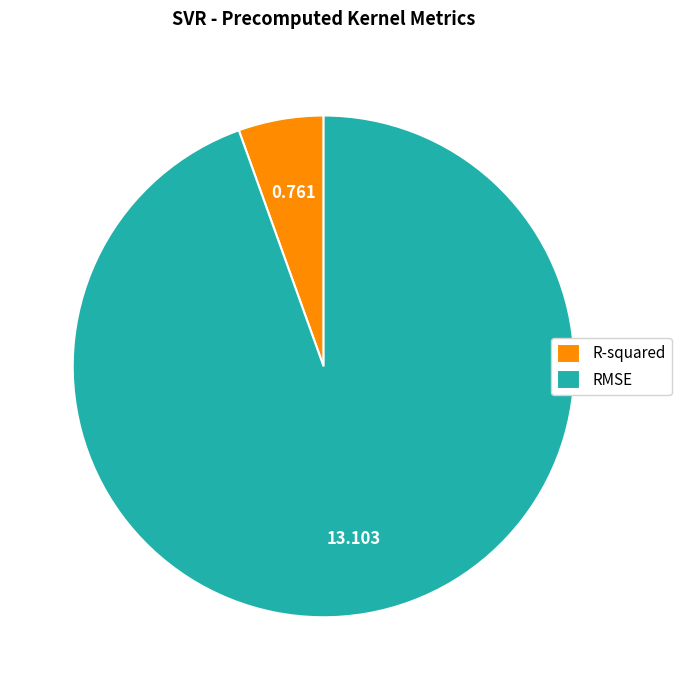

Which category has the smallest portion of the pie?

R-squared